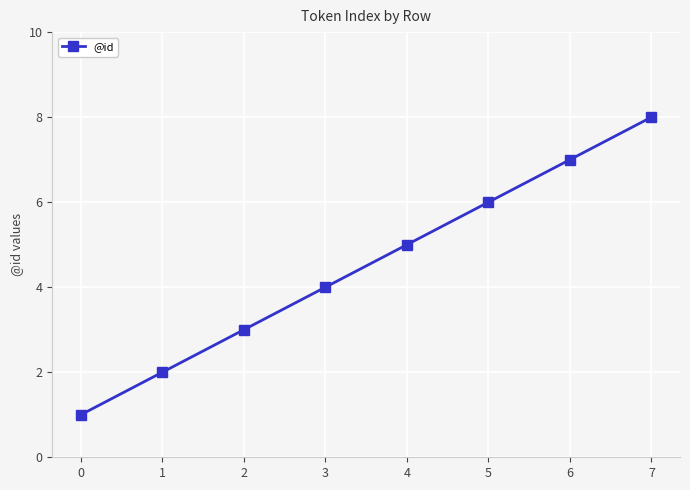

Is it true that the value at 1 is 2?

True